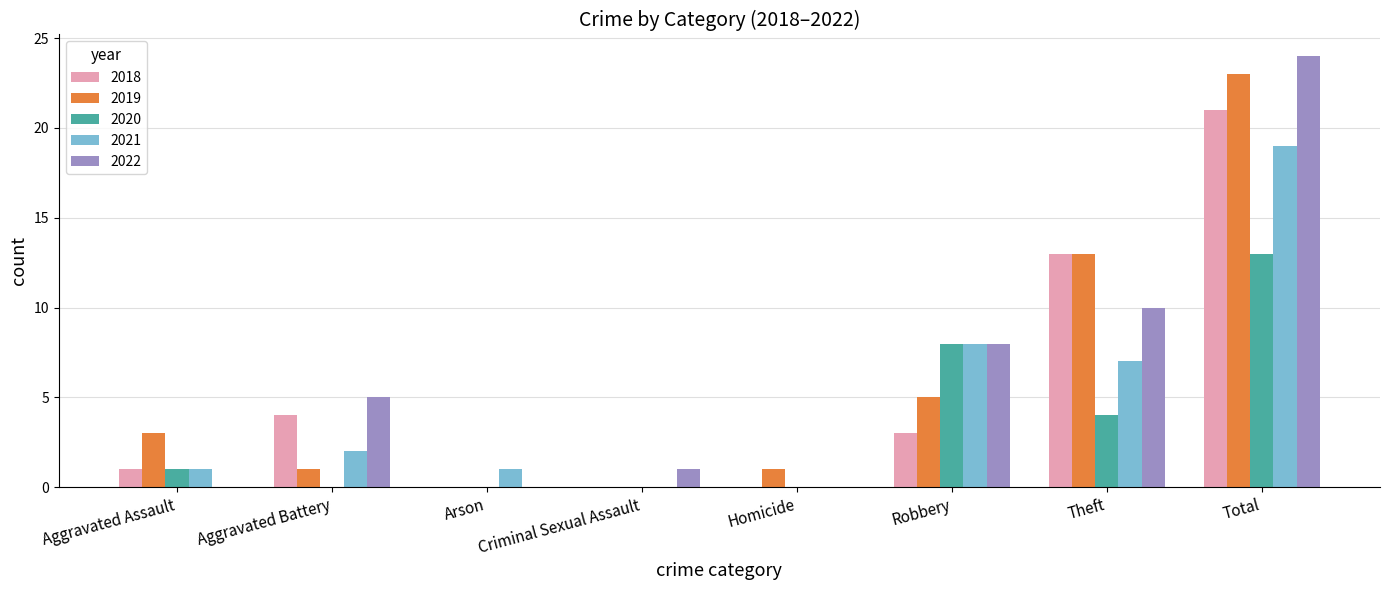

True or false: 2021 has a value of 31 at Total.

False